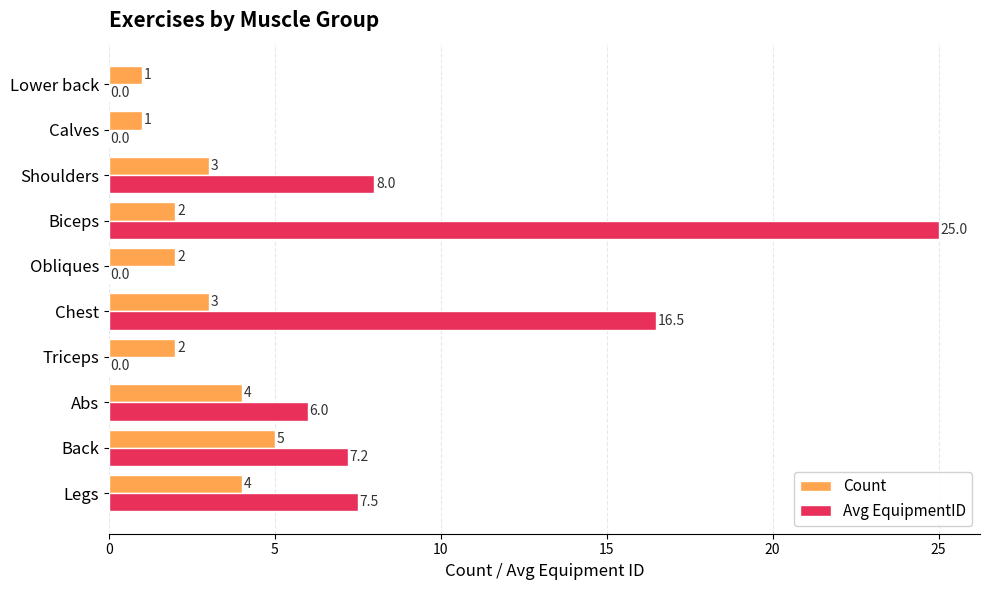

What is the highest value of the Count series?

5.0